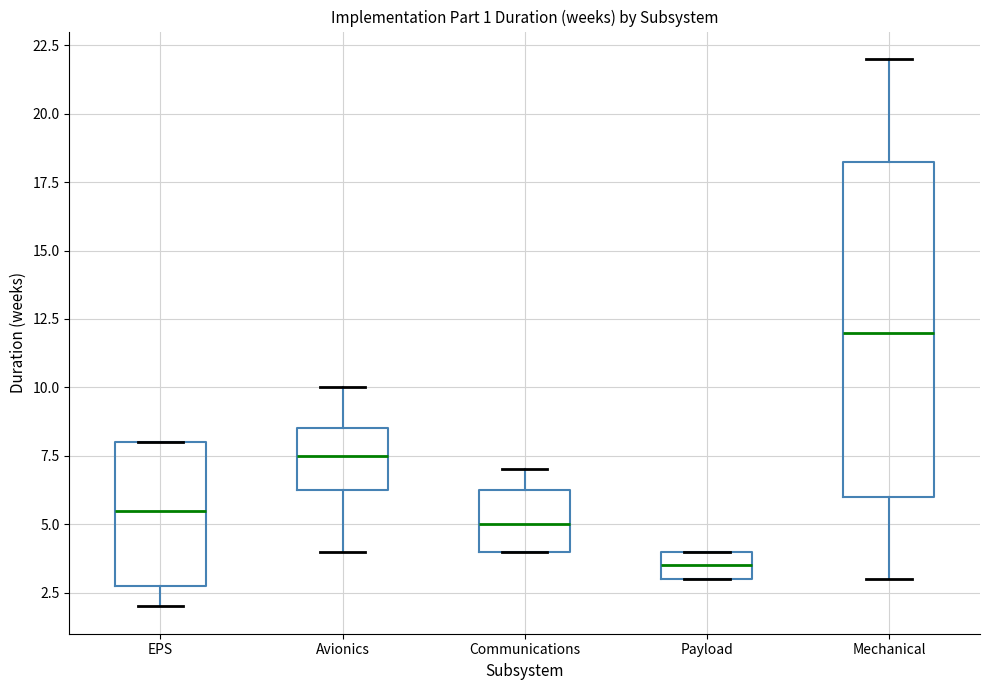

Which box has the lowest median line?

Payload